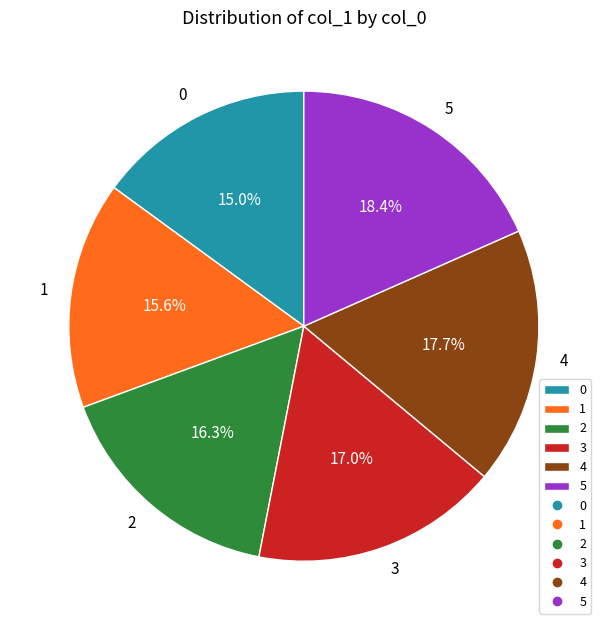

Rank the categories by value from highest to lowest.

5, 4, 3, 2, 1, 0